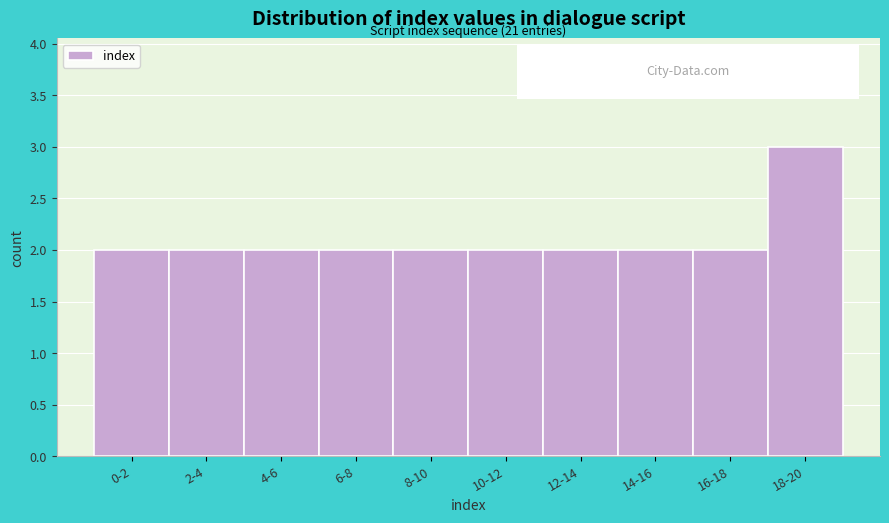

Reading left to right, transcribe all the data shown in this chart.

2	2	2	2	2	2	2	2	2	3